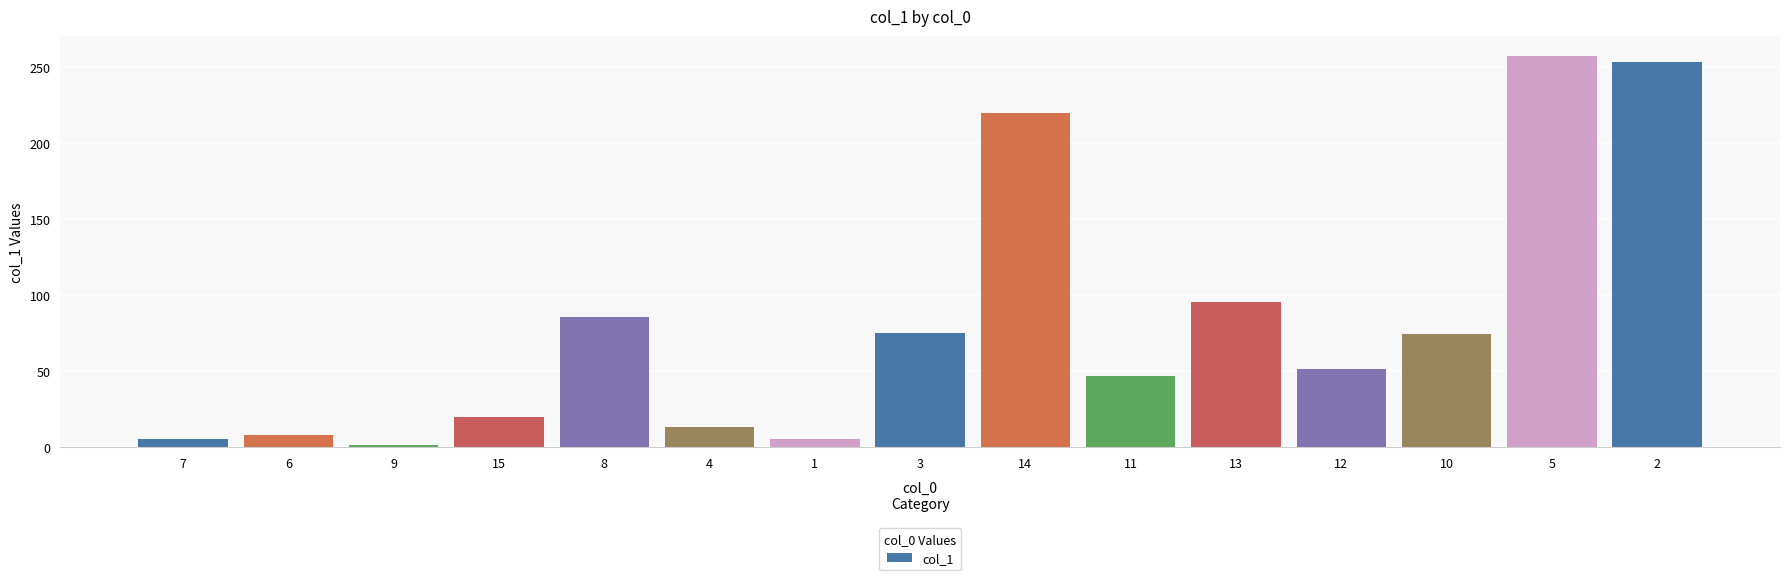

How many series are shown in this chart?

1